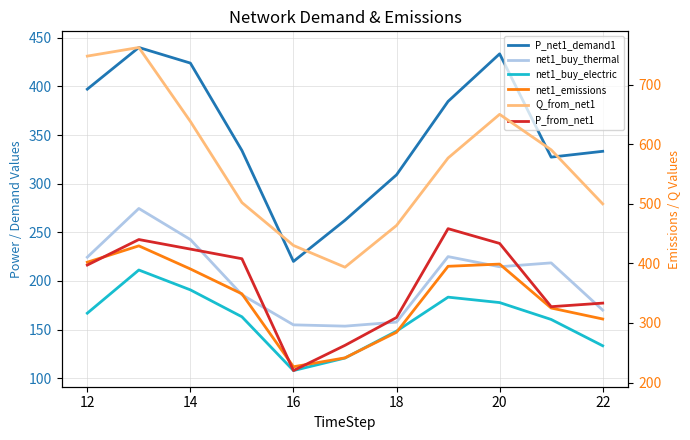

Rank the series by their maximum value, from highest to lowest.

Q_from_net1, P_from_net1, P_net1_demand1, net1_emissions, net1_buy_thermal, net1_buy_electric